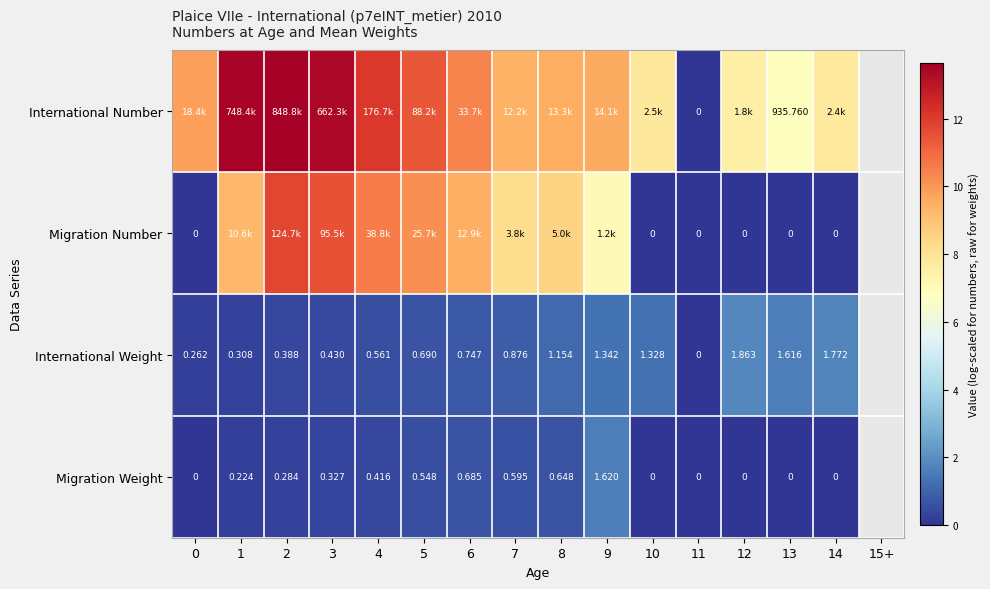

What value does the International Weight series have at 4?

0.6